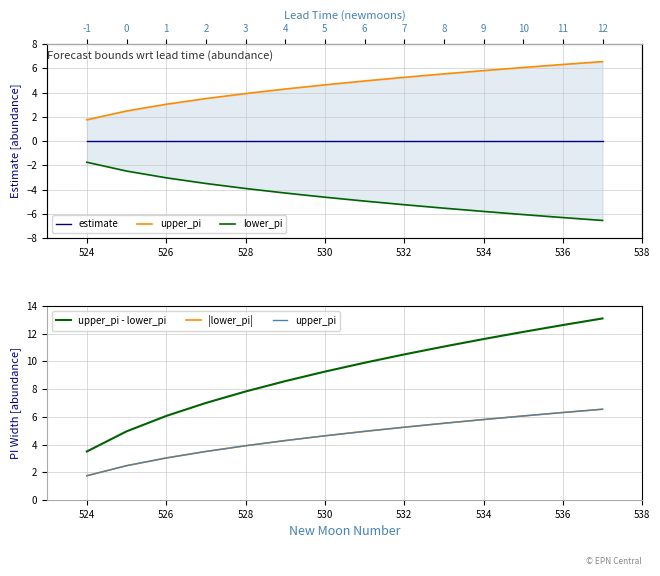

What is the value of the upper_pi - lower_pi point at the 2nd from the left?

5.0